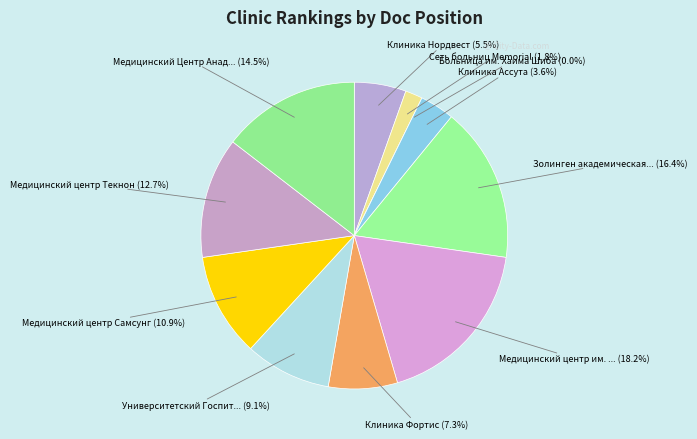

How many slices are in this pie chart?

11